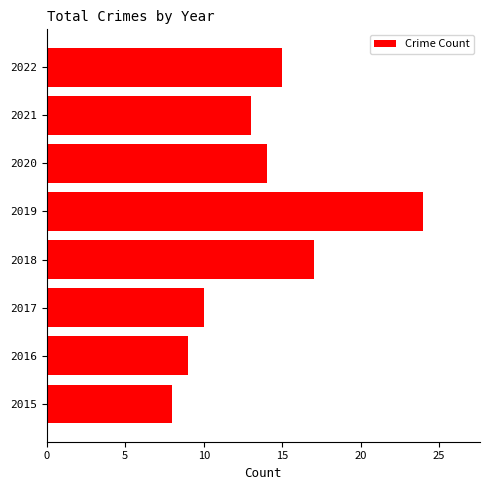

The chart shows a value of 18 at 2021. True or false?

False